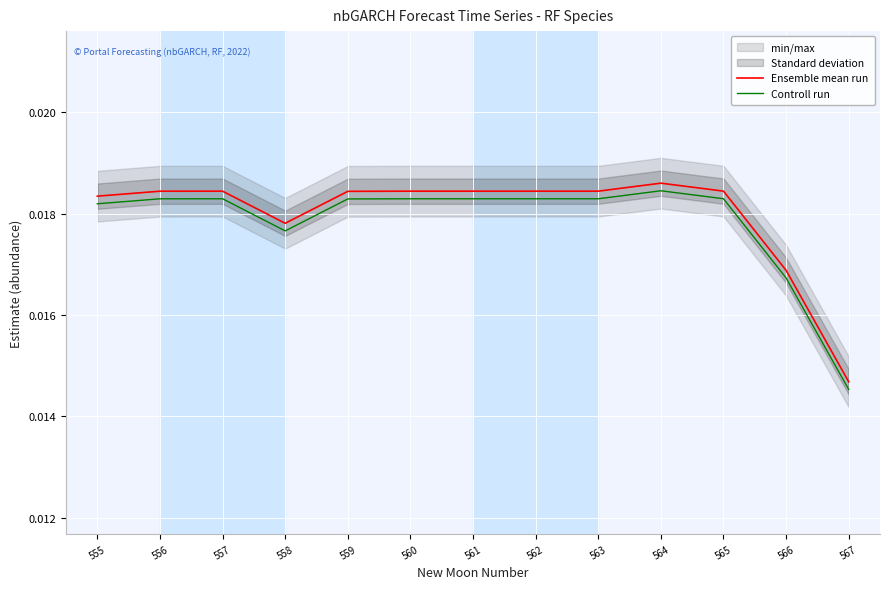

True or false: Ensemble mean run and Controll run cross at least once.

False